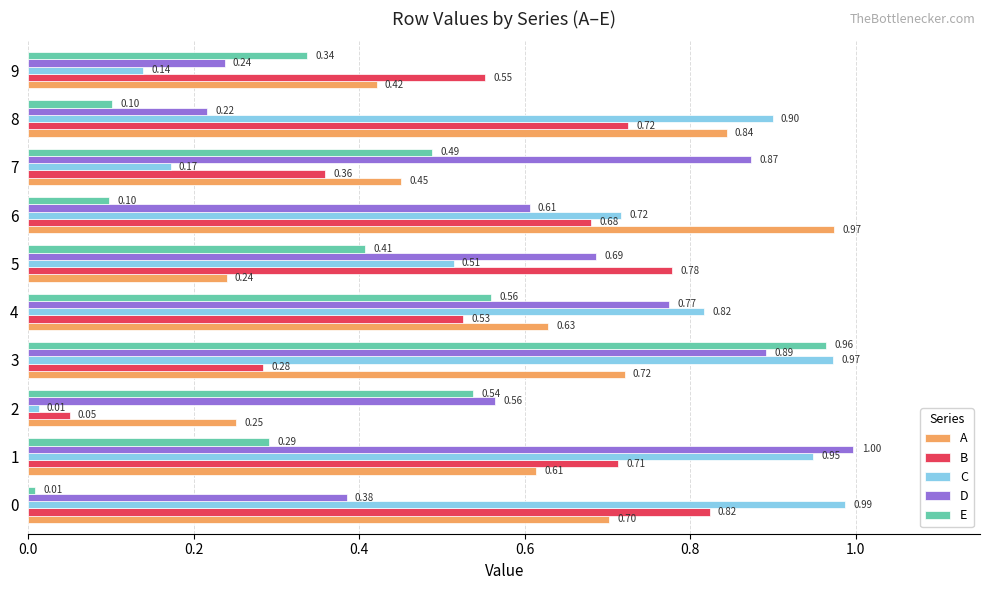

Between 1 and 9, which series saw the biggest shift?

C